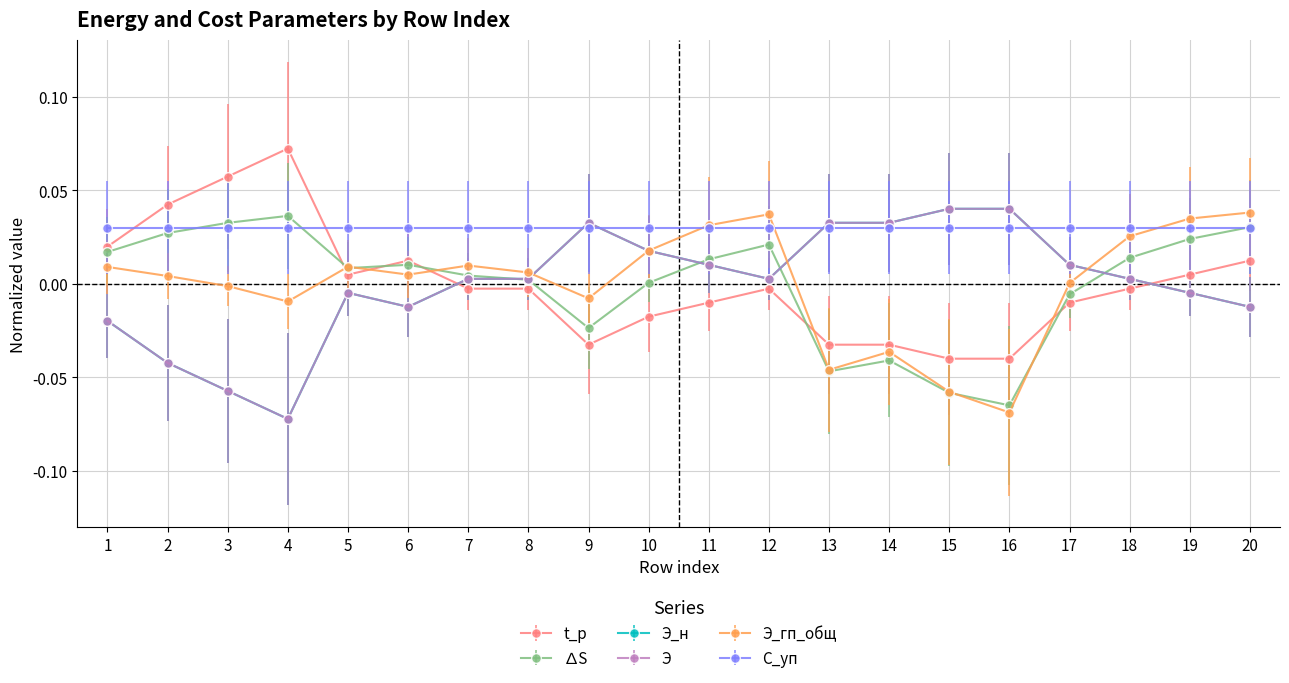

Is the value of Э_гп_общ at 14 greater than the value of ∆S at 16?

Yes